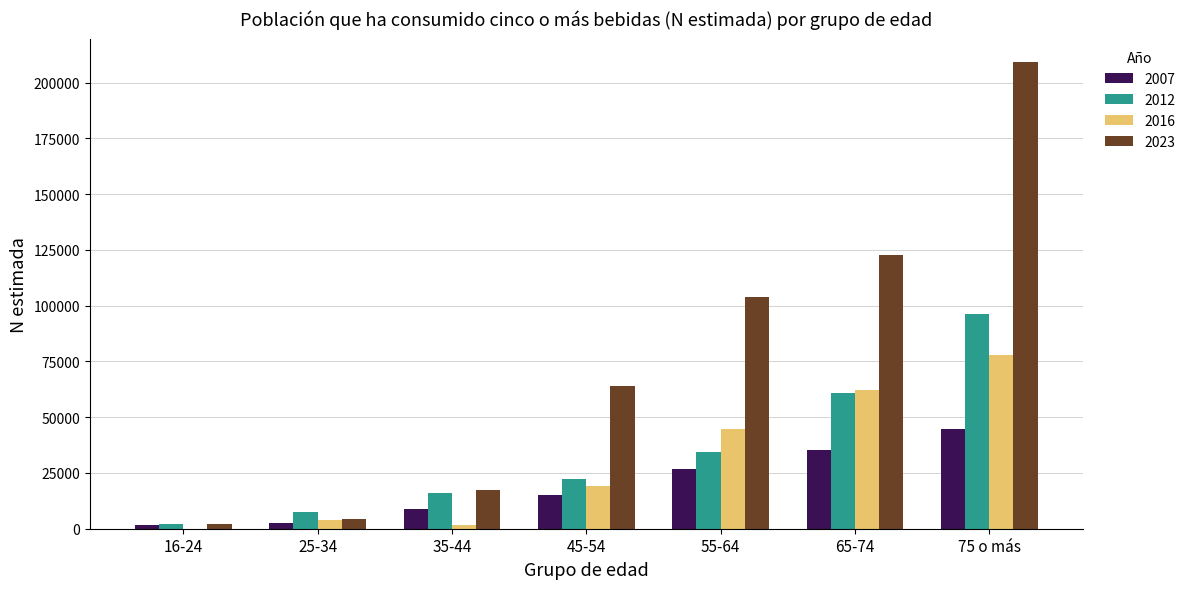

Is it true that 2012 equals 96314 at 75 o más?

True